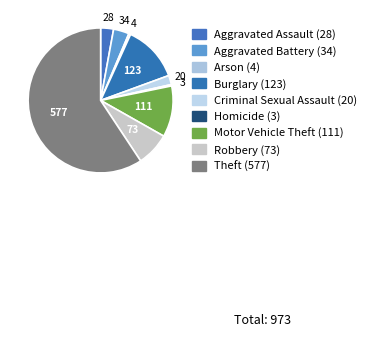

To the nearest percent, what is the combined percentage of Arson and Burglary?

13%